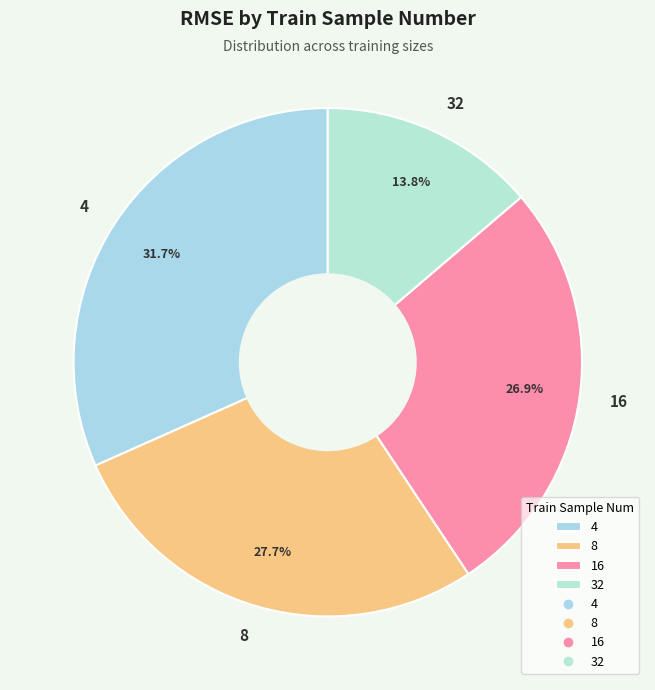

Rank the categories by value from highest to lowest.

4, 8, 16, 32